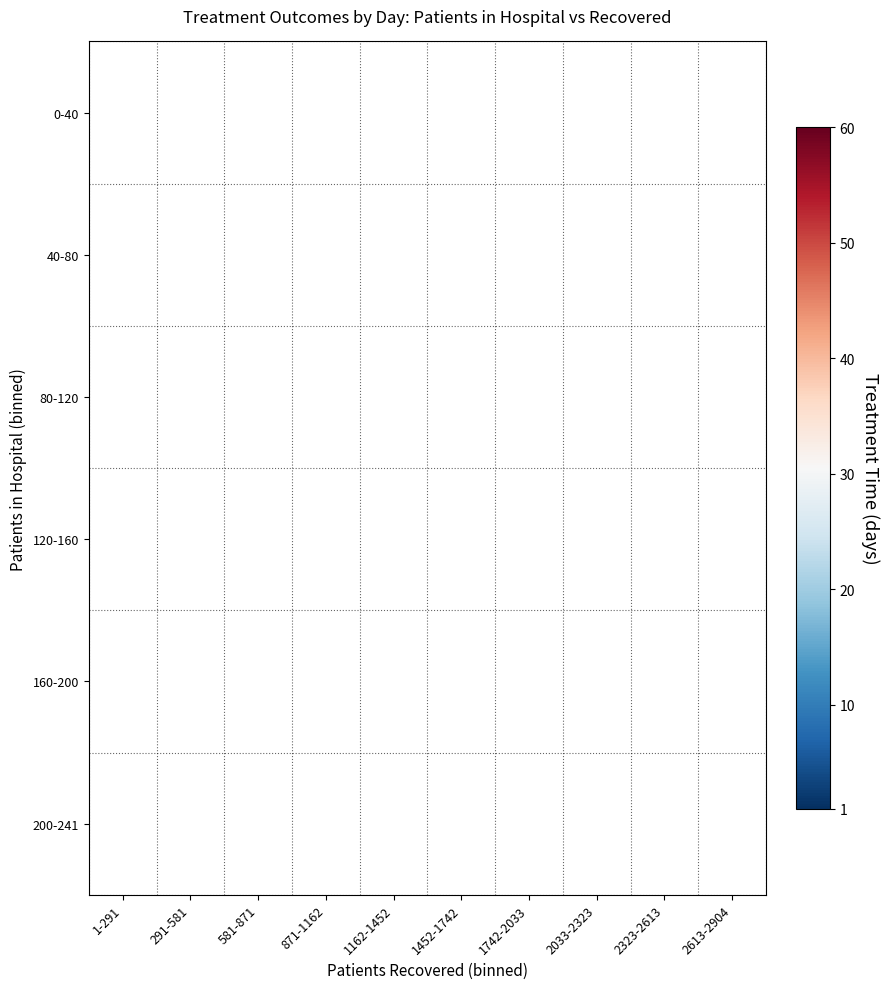

How many distinct data groups are displayed?

6